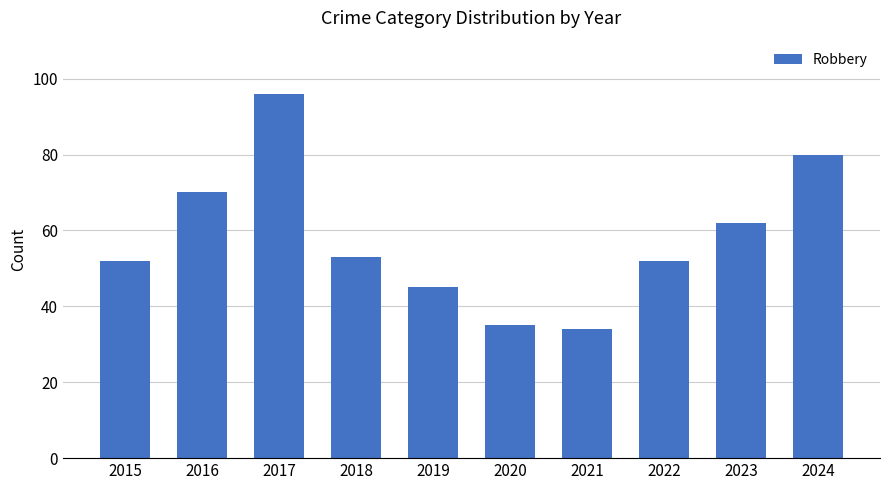

Read the value at 2020, to the nearest 10.

40